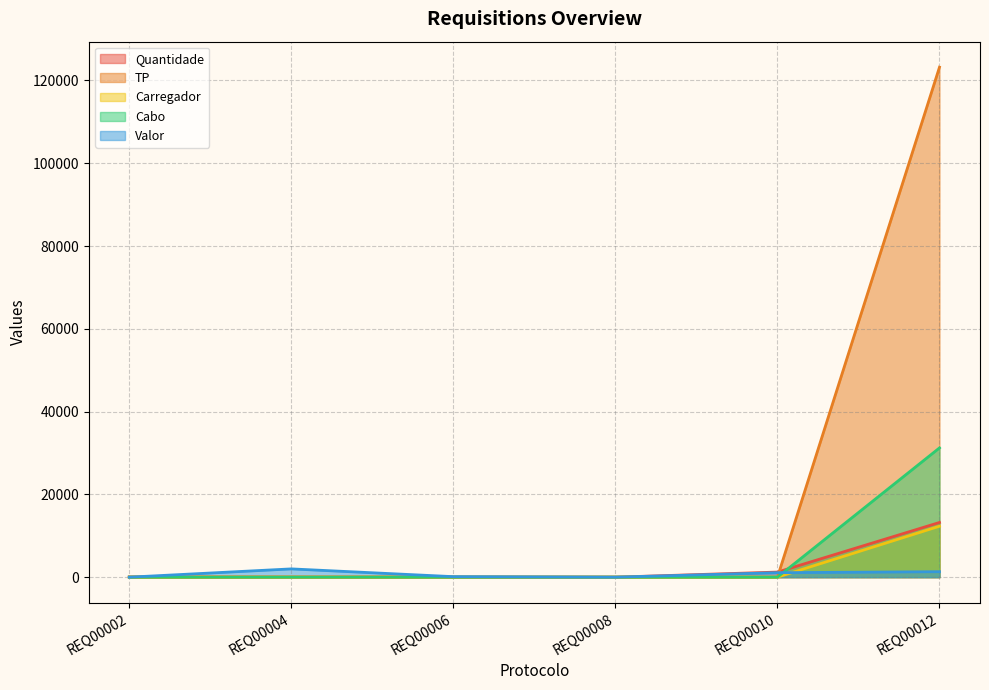

What is the greatest value displayed?

123213